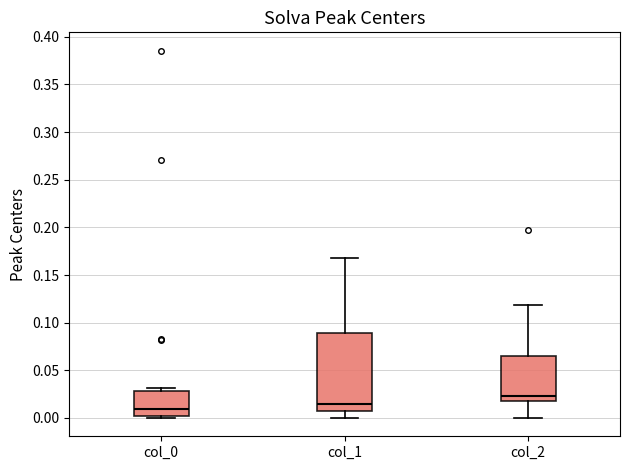

Comparing the boxes themselves (not the whiskers), which one is the tallest?

col_1